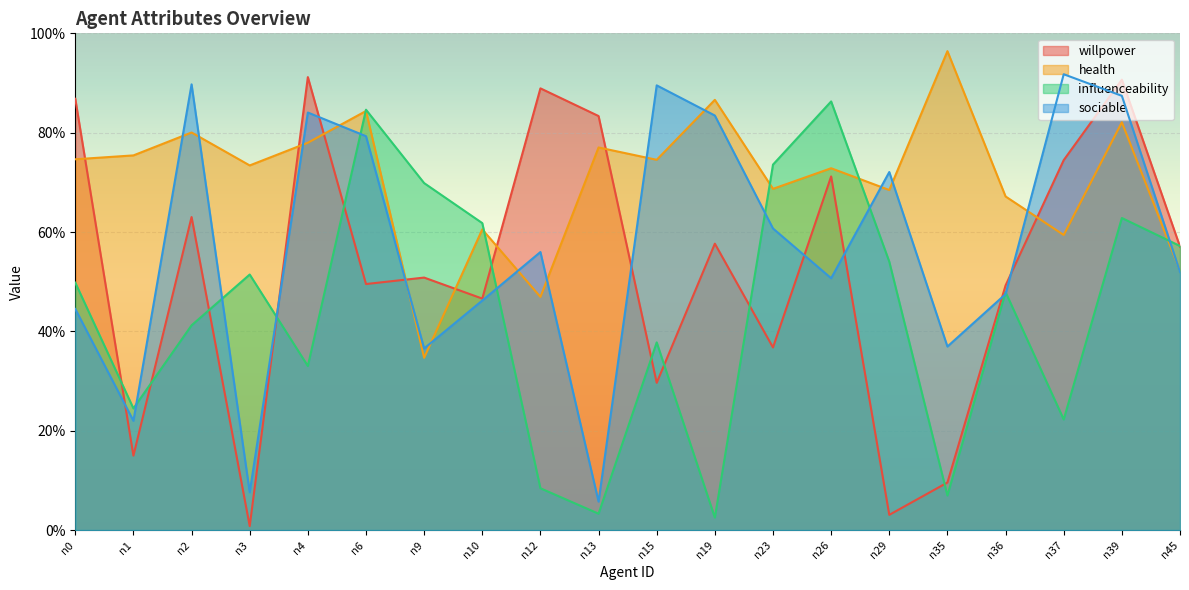

List the labels in order of influenceability value, smallest first.

n19, n13, n35, n12, n37, n1, n4, n15, n2, n36, n0, n3, n29, n45, n10, n39, n9, n23, n6, n26